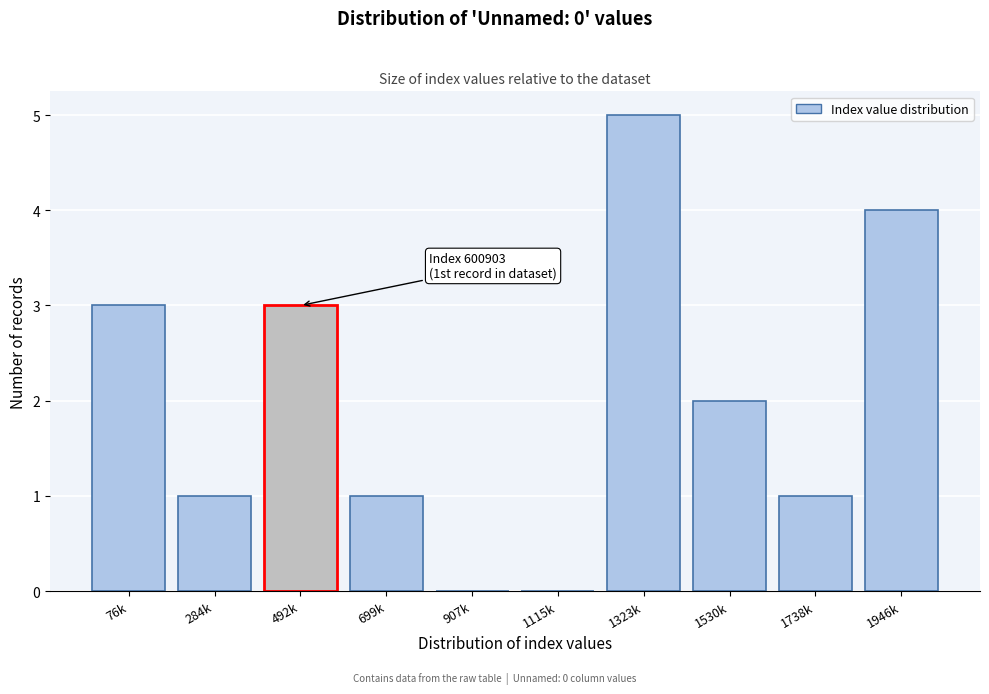

Reading right to left, extract all data points from this chart.

1946k=4	1738k=1	1530k=2	1323k=5	1115k=0	907k=0	699k=1	492k=3	284k=1	76k=3